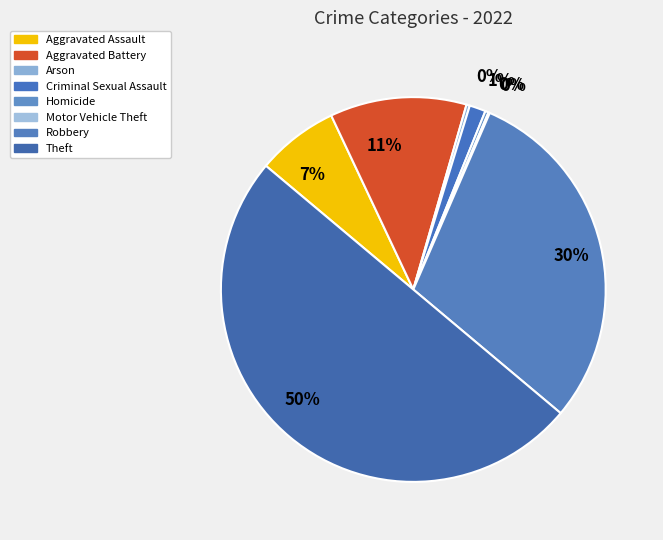

To the nearest percent, what is the difference between the largest and smallest slice percentages?

50%